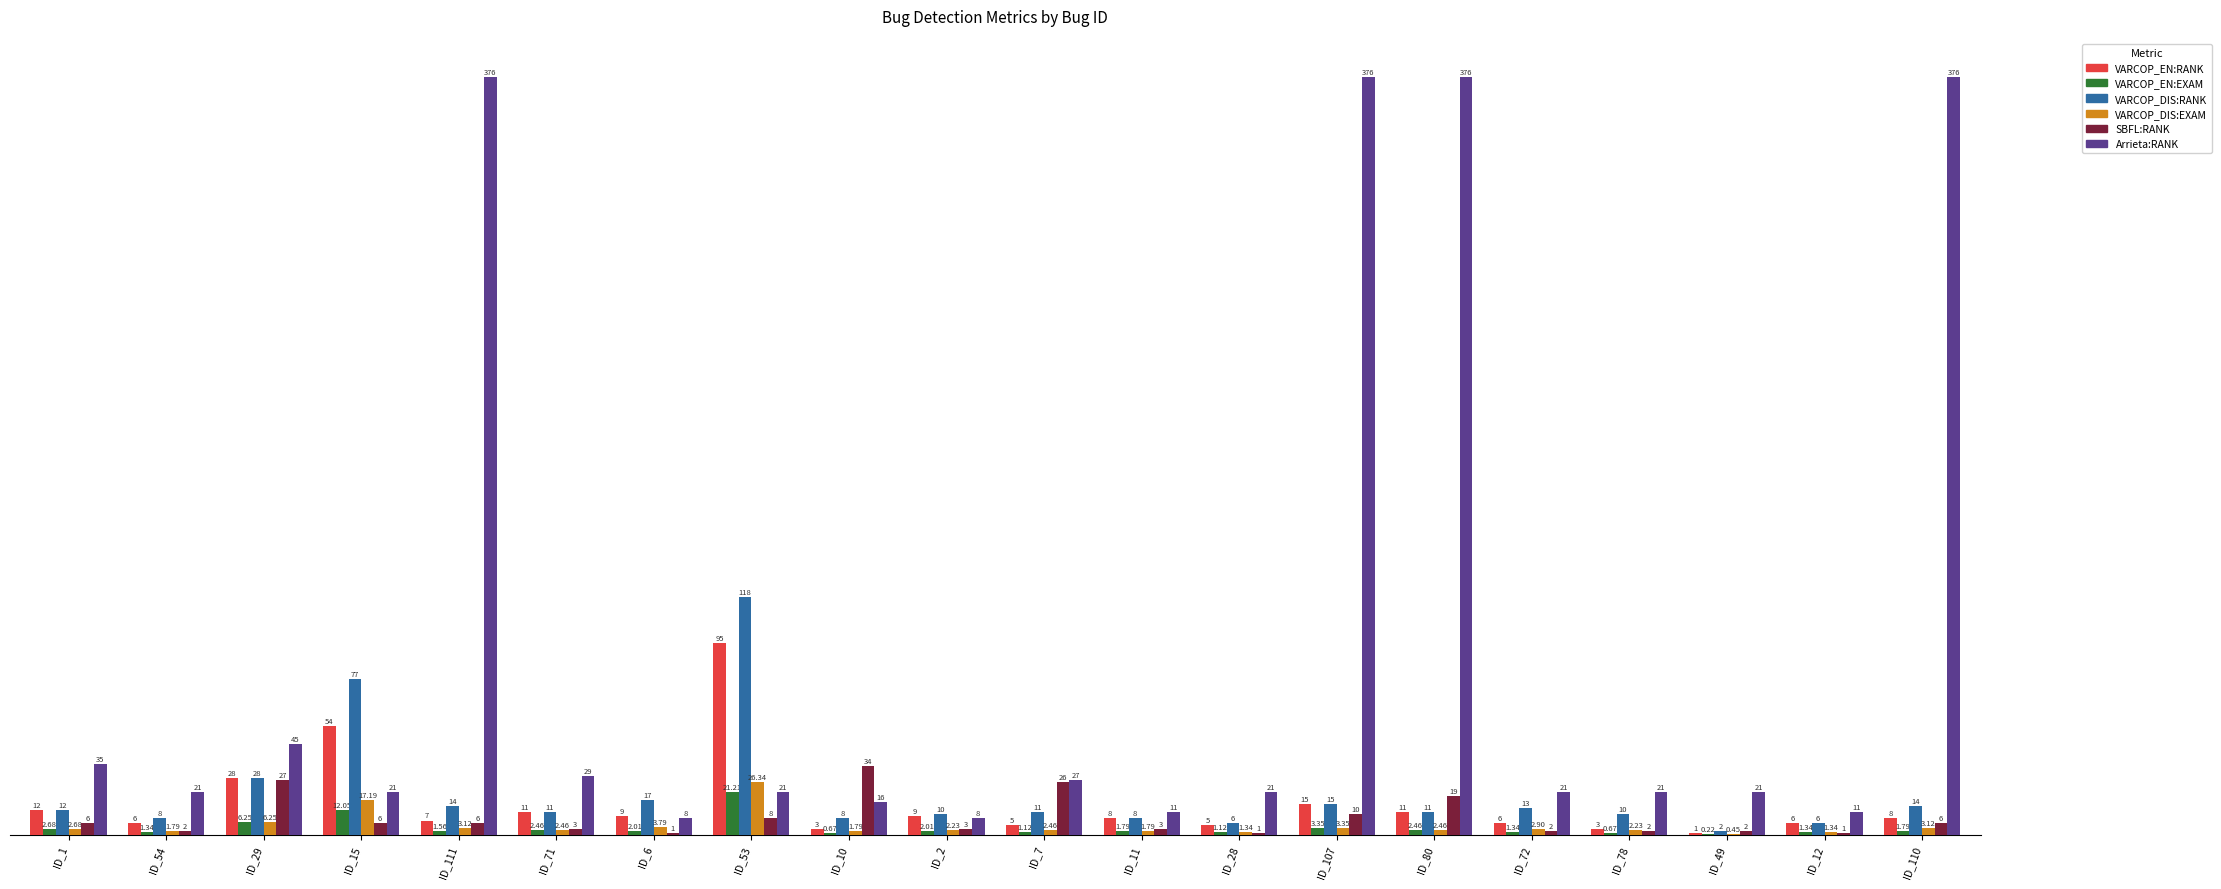

What is the sum of the VARCOP_EN:RANK values at ID_29 and ID_71?

39.0